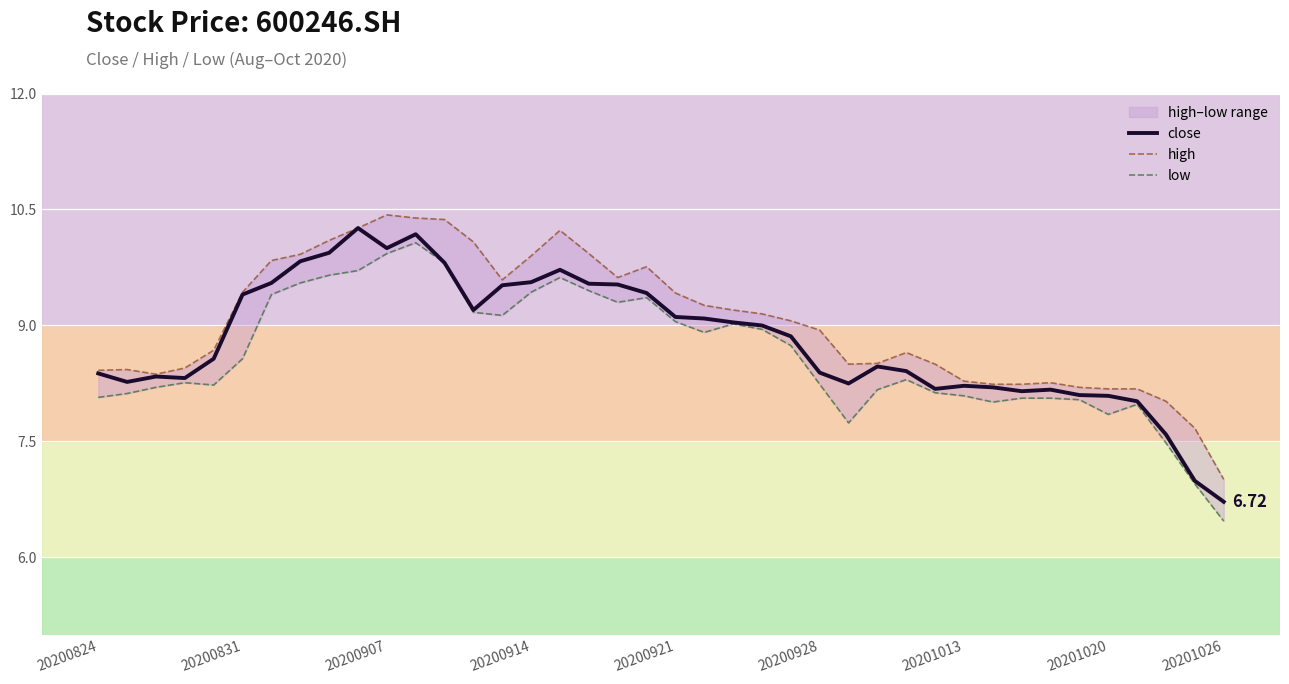

What is the smallest value displayed?

6.5